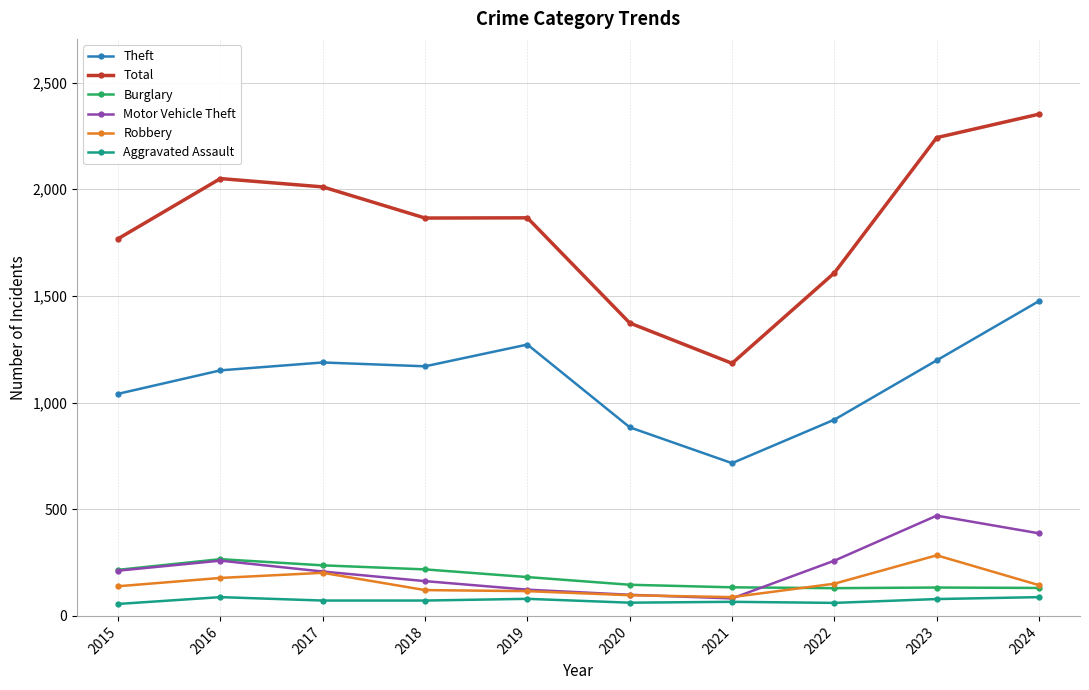

What is the minimum value for Robbery?

88